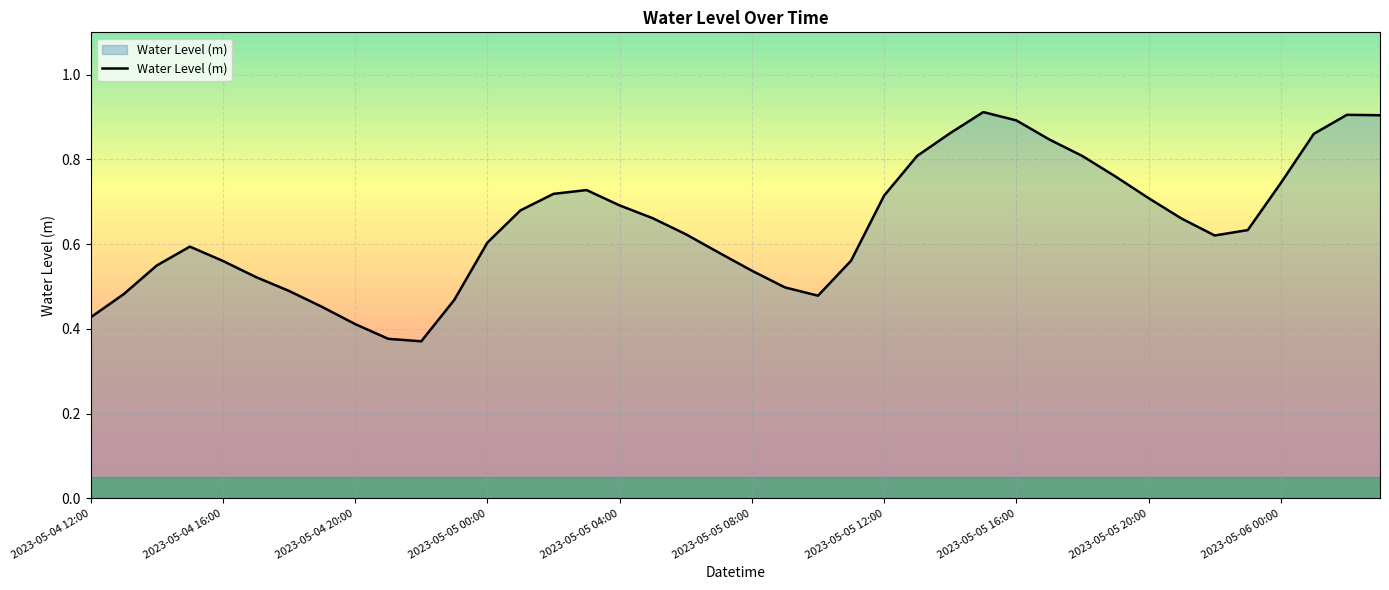

How many interior local valleys (lower than both neighbors) does the data have?

3